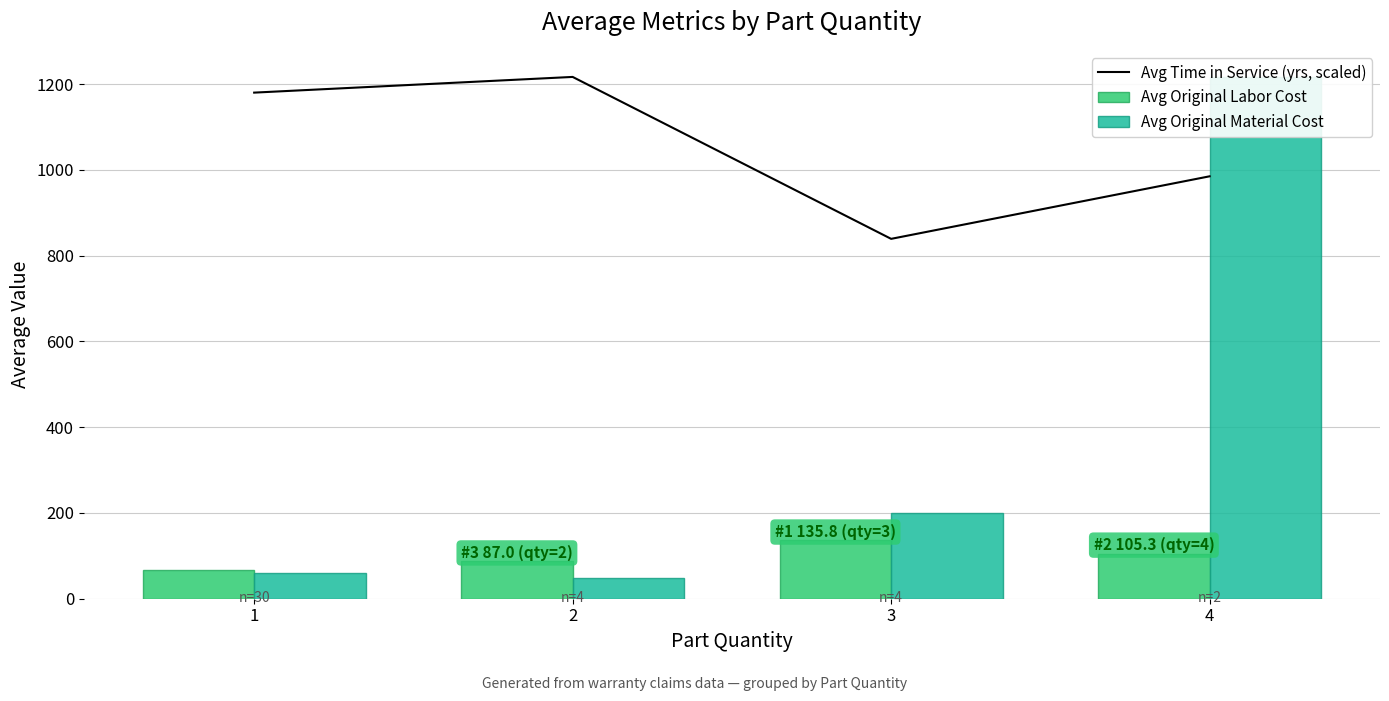

What are all the series names shown in the legend?

Avg Time in Service (yrs, scaled), Avg Original Labor Cost, Avg Original Material Cost